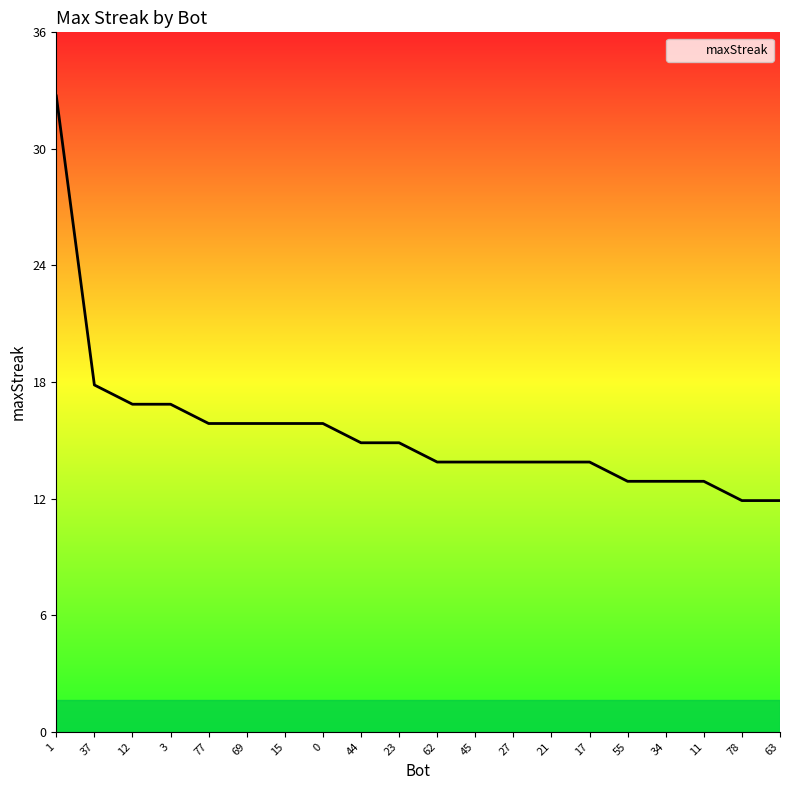

What position from the left is 23?

10